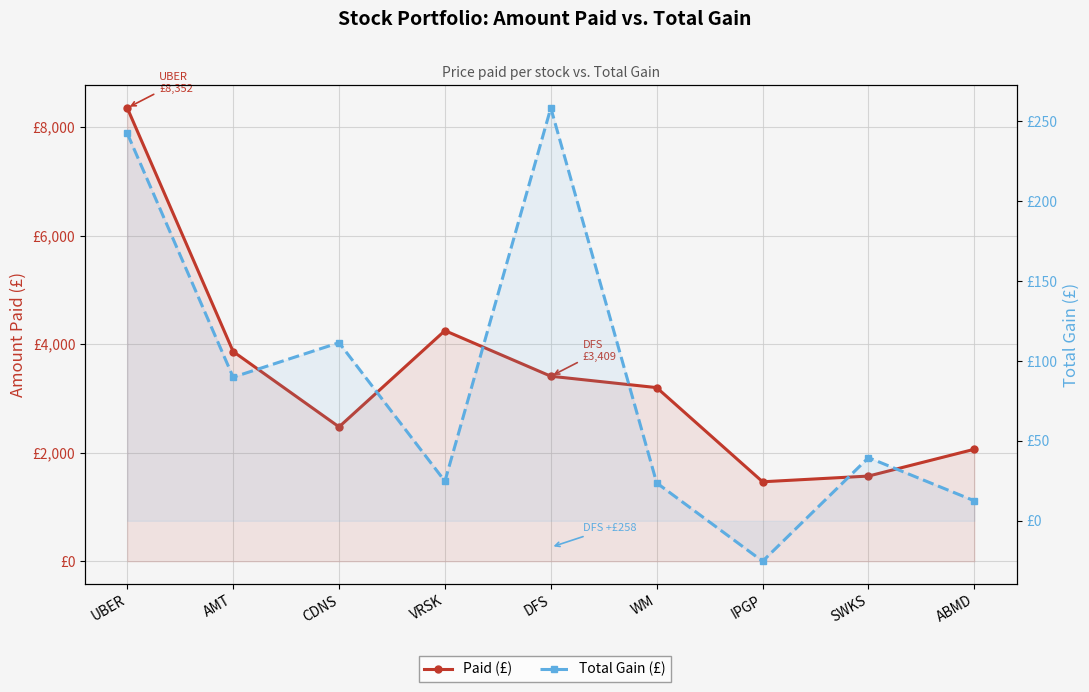

True or false: Paid (£) and Total Gain (£) intersect in this chart.

False